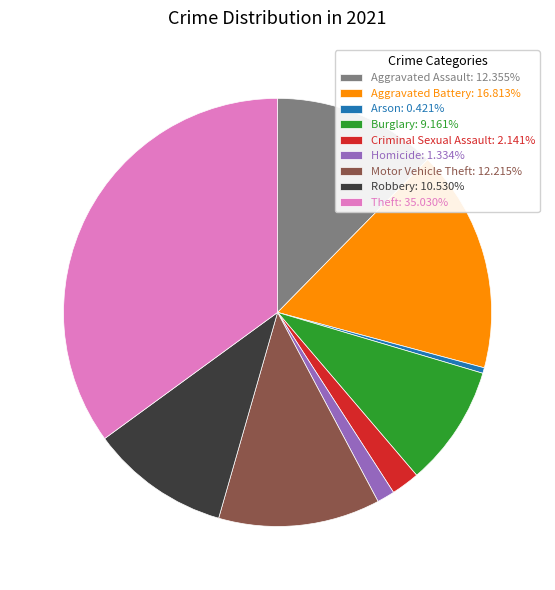

Approximately how many times larger is the value at Motor Vehicle Theft: 12.215% compared to Homicide: 1.334%?

9.2